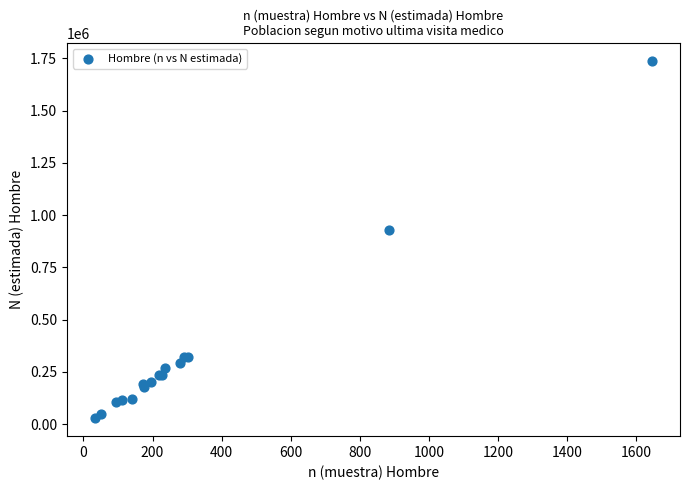

What Y value in the scatter plot is closest to 882079?

928451